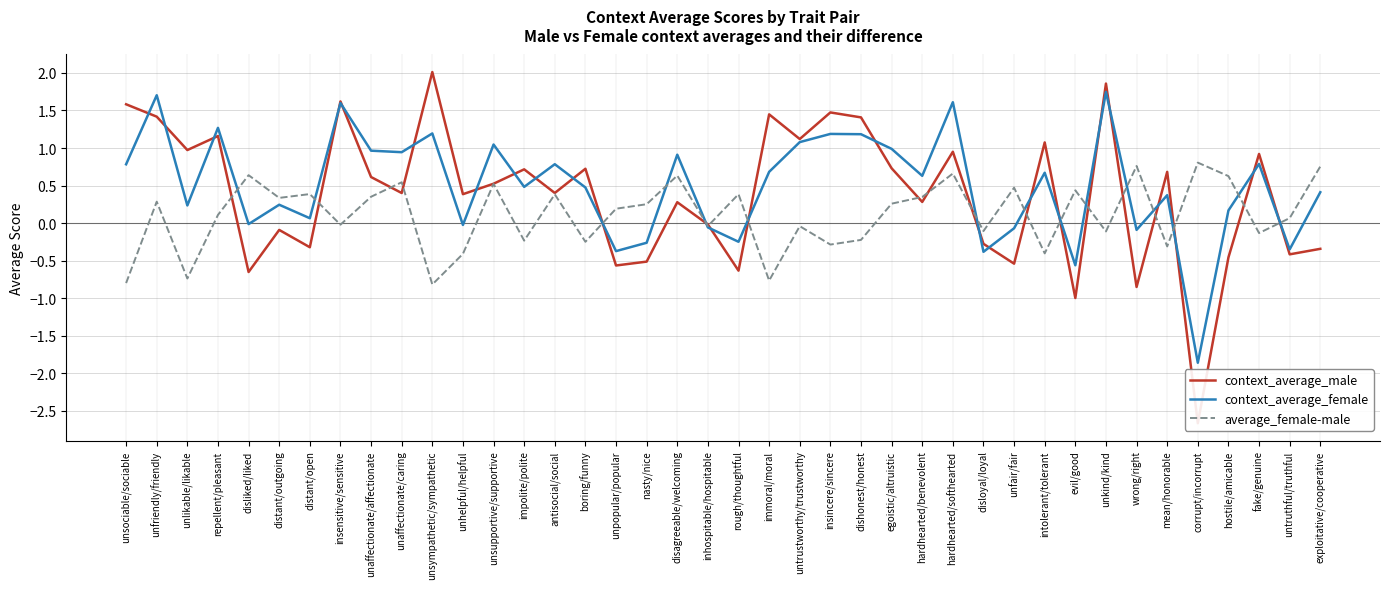

Is it true that average_female-male equals 0.3 at unfriendly/friendly?

True